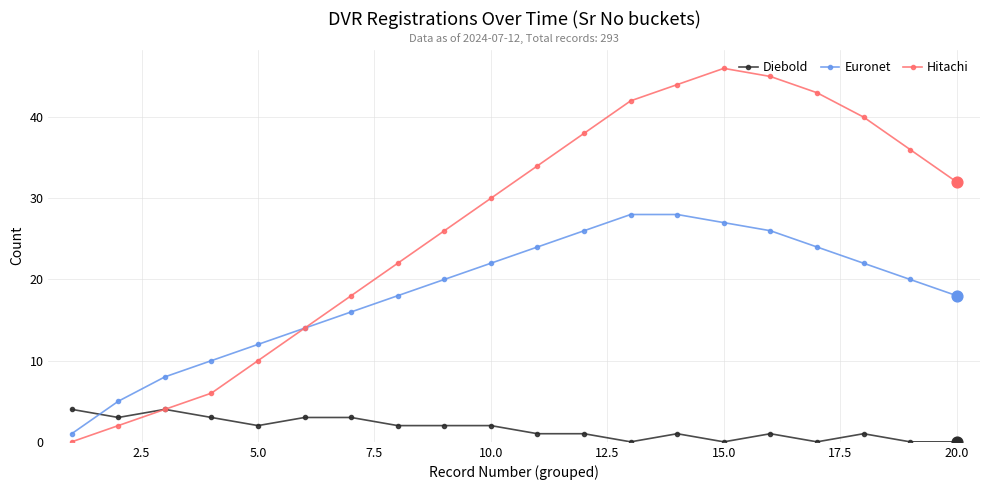

Which series has the largest total across all categories?

Hitachi